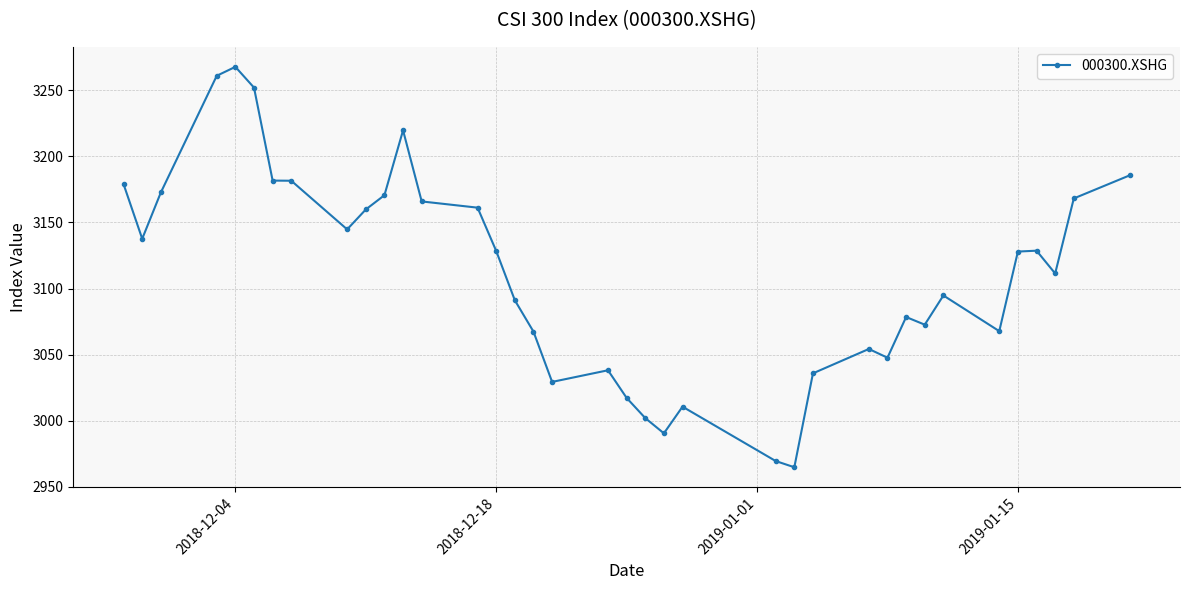

What is the minimum value shown in the chart?

2964.8